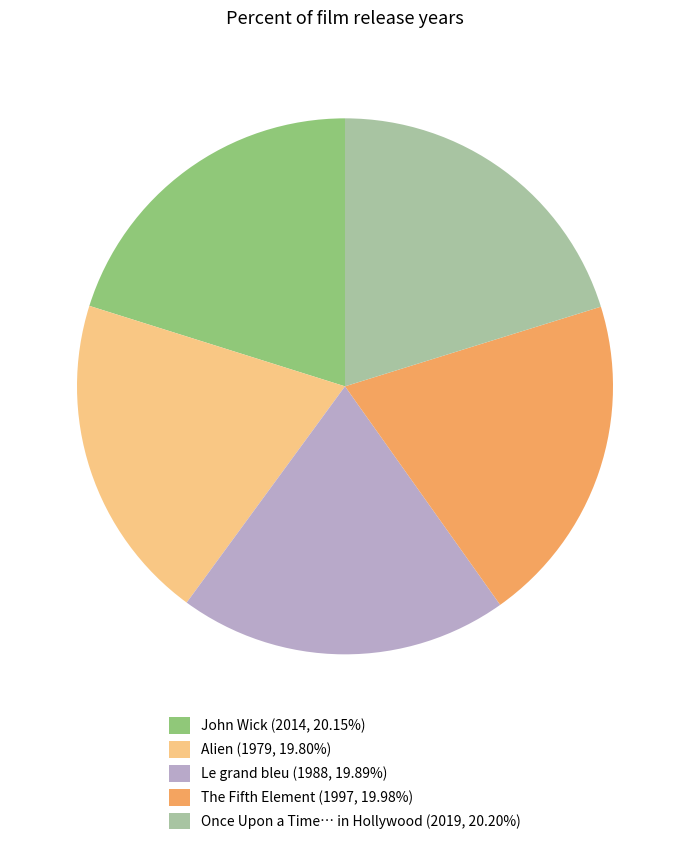

Does Le grand bleu (1988, 19.89%) account for over 50% of the chart?

No